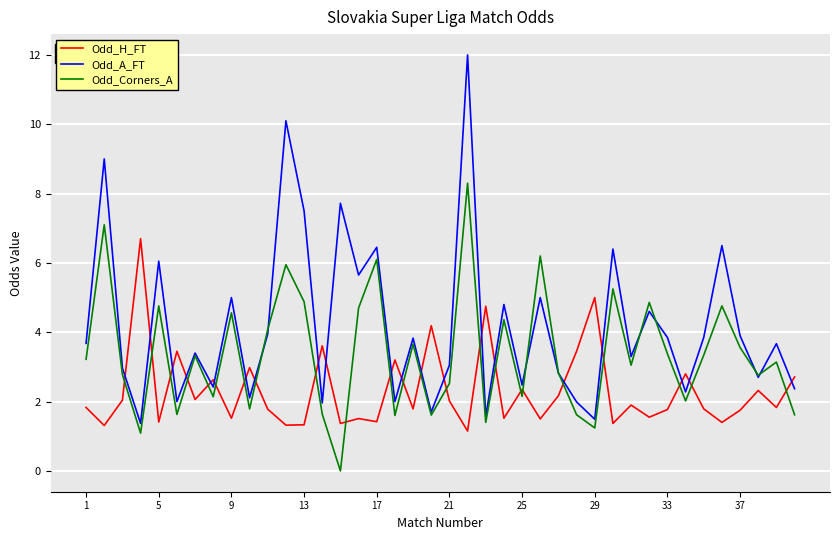

Which series has the largest total across all categories?

Odd_A_FT